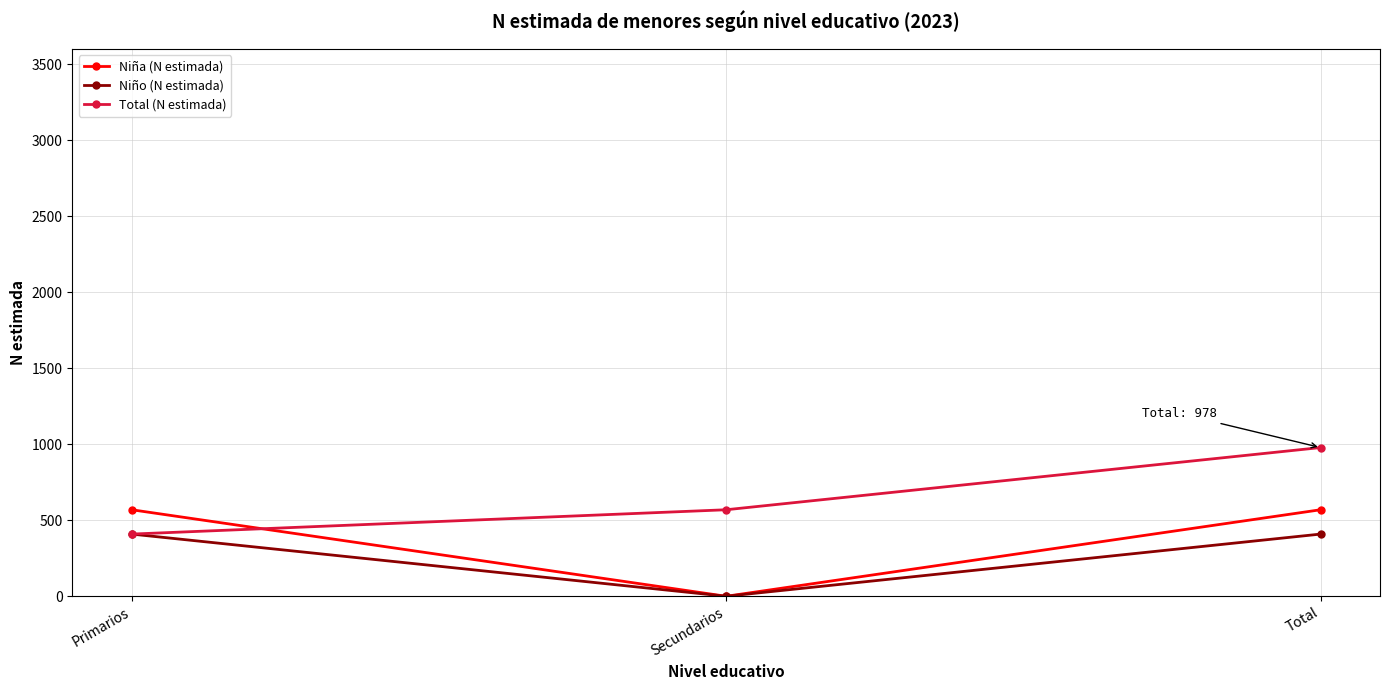

What is the average value of the Total (N estimada) series?

652